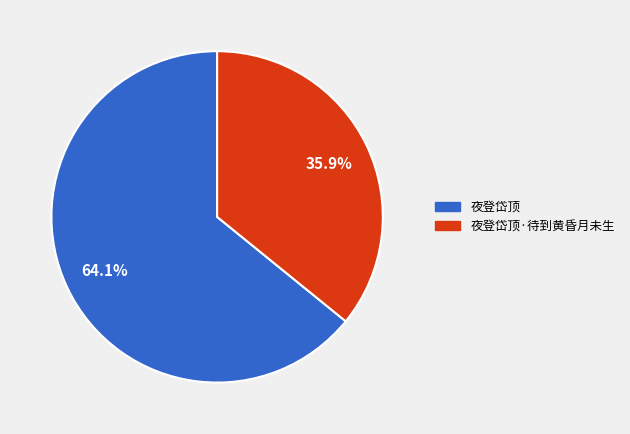

To the nearest percent, what is the difference between the 夜登岱顶·待到黄昏月未生 and 夜登岱顶 slice percentages?

28%